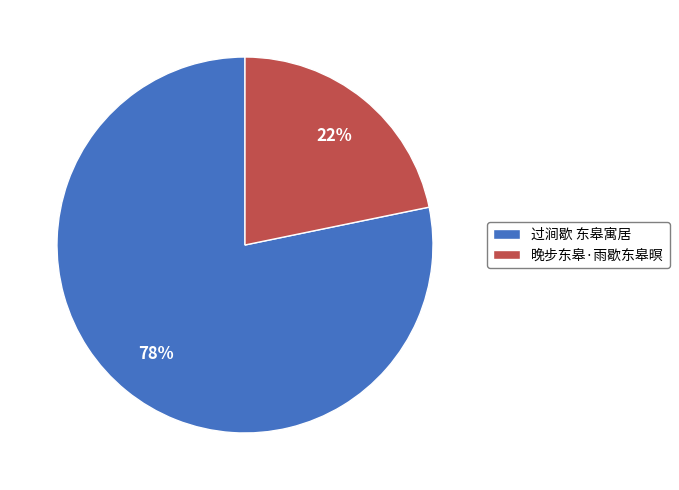

What is the ratio of the value at 晚步东皋·雨歇东皋暝 to the value at 过涧歇 东皋寓居?

0.3